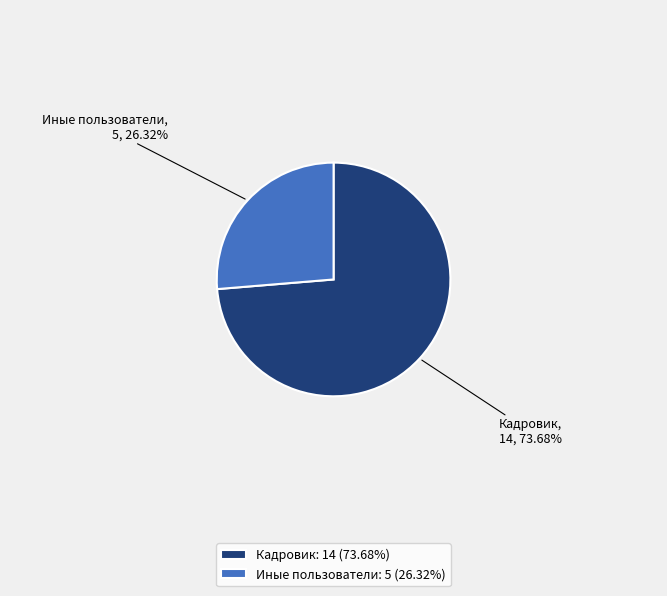

True or false: Кадровик accounts for 59% of the total.

False